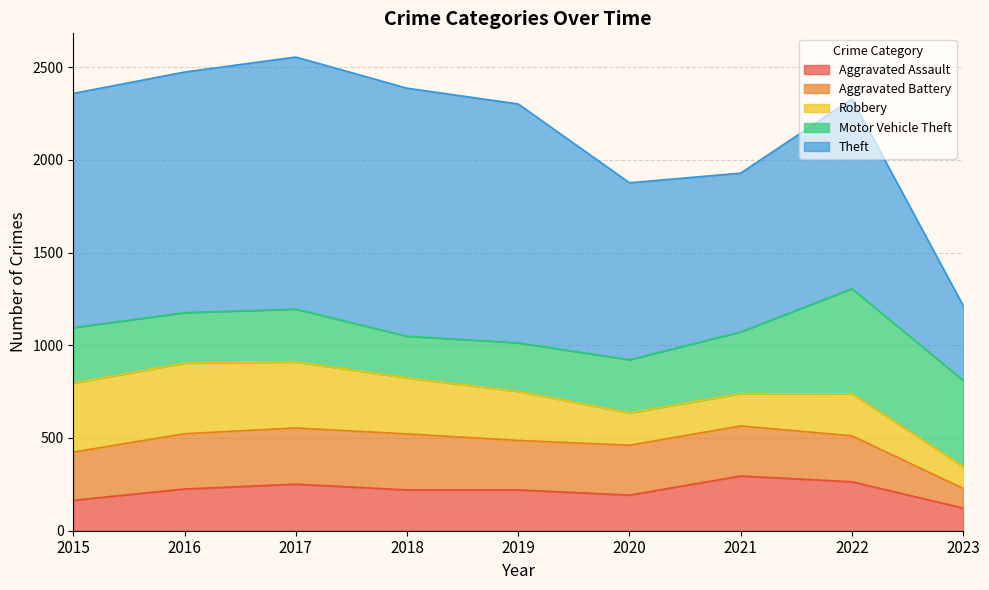

Which series changed the most between 2017 and 2023?

Theft